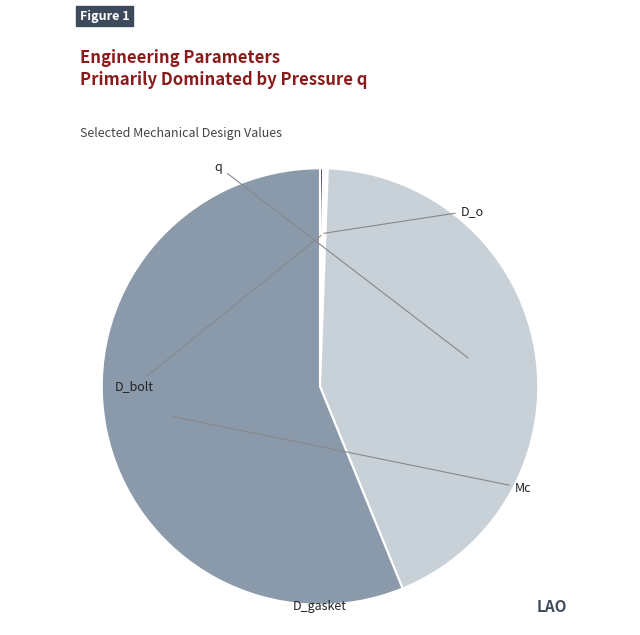

What is the total percentage of q and Mc?

99.4%